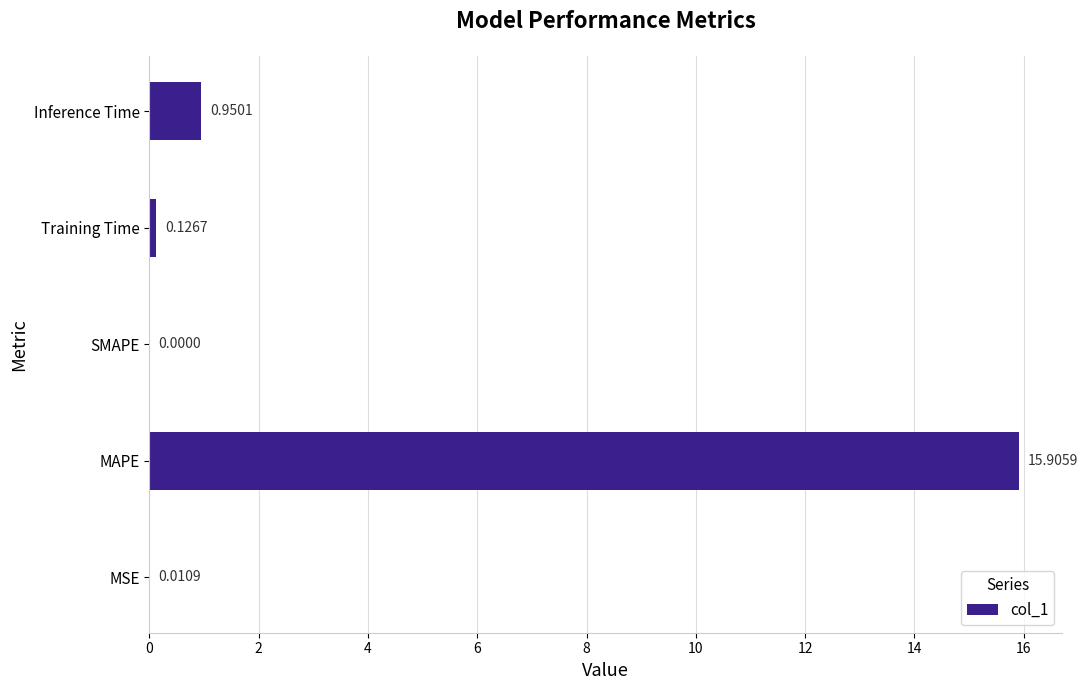

Does the chart contain stacked bars?

No